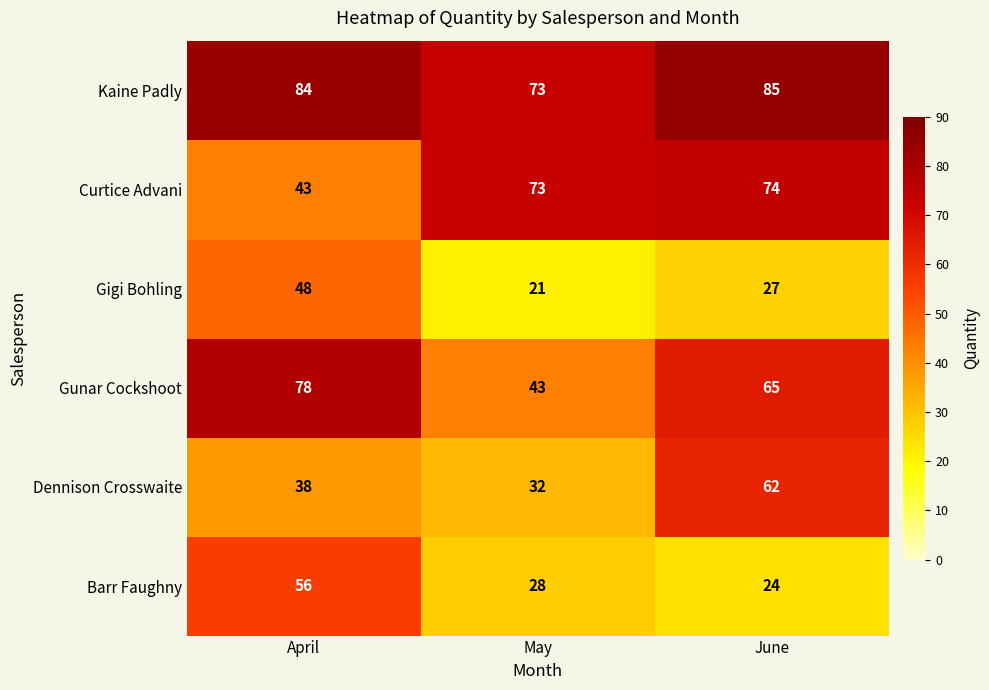

Which series has the widest spread of values?

Gunar Cockshoot